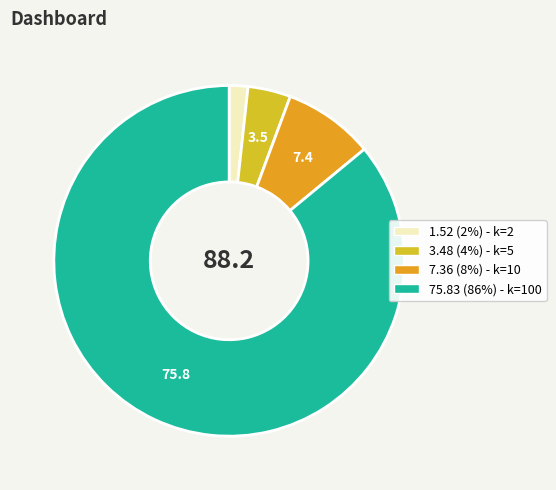

Count the number of slices in the pie.

4